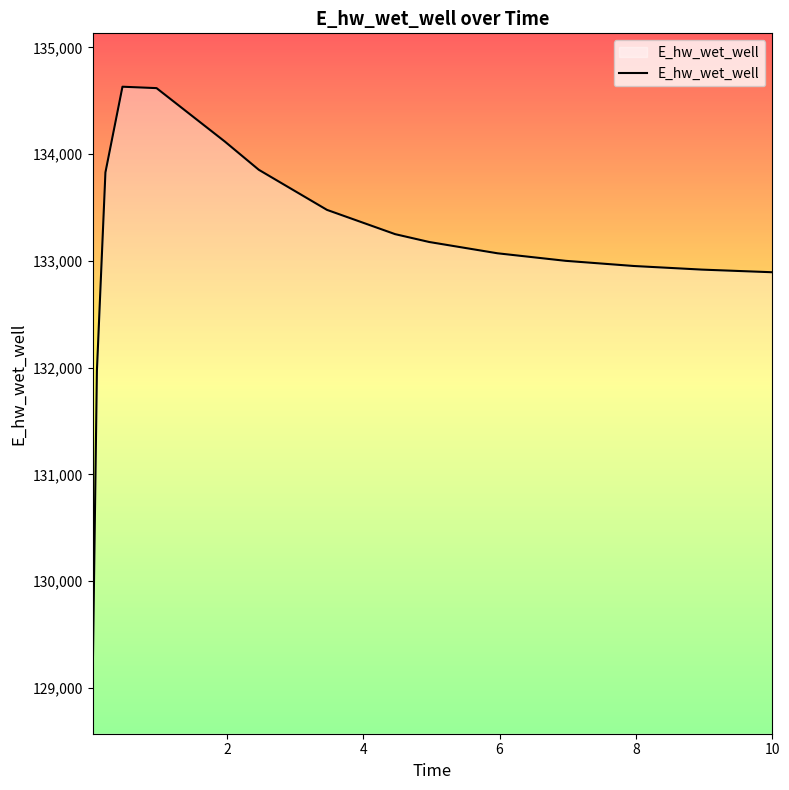

What is the difference between the maximum and minimum values?

5559.6